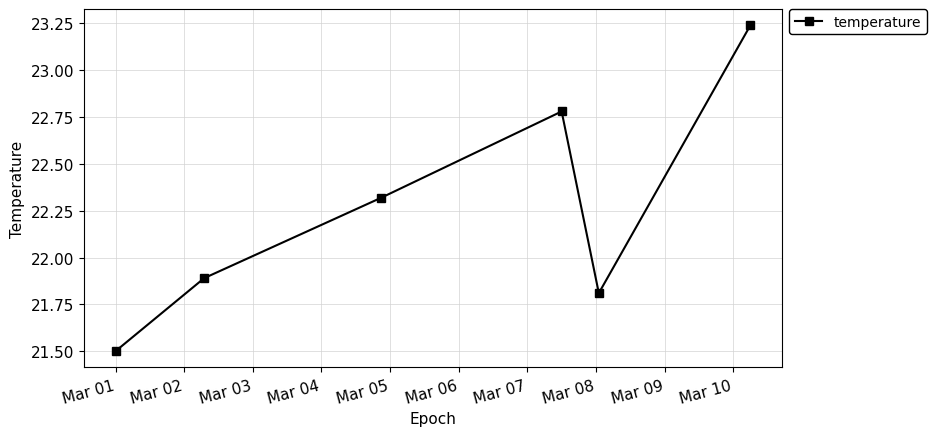

How many values exceed 22?

3